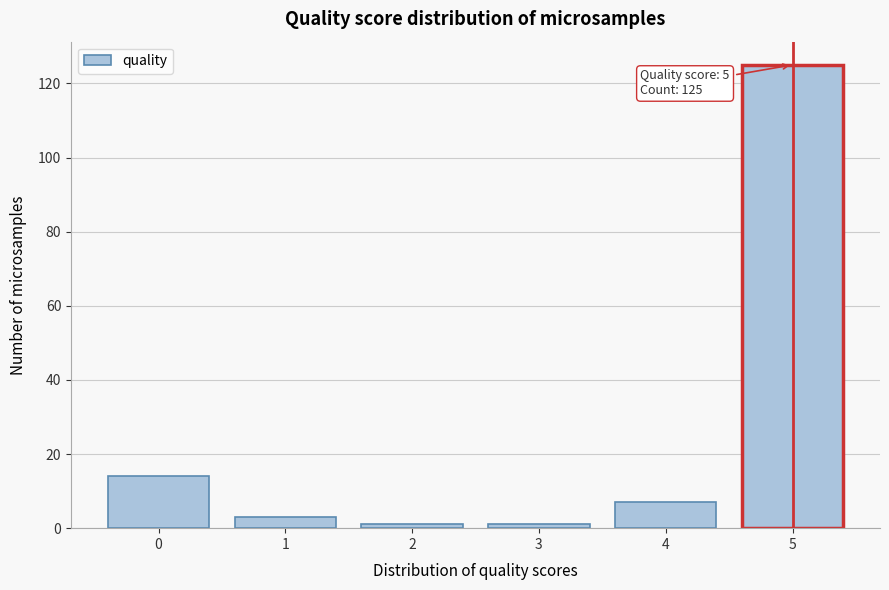

Reading left to right, what are all the values shown in this chart?

0=14	1=3	2=1	3=1	4=7	5=125